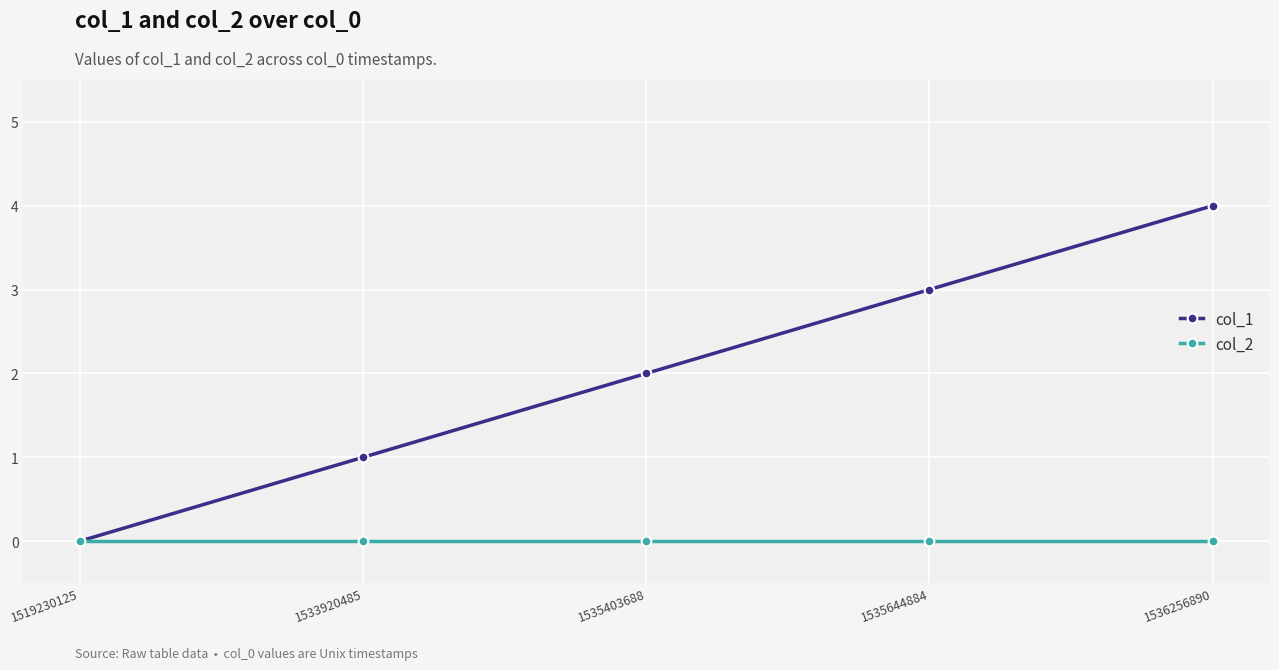

Is it true that col_2 equals 0 at 1519230125?

True